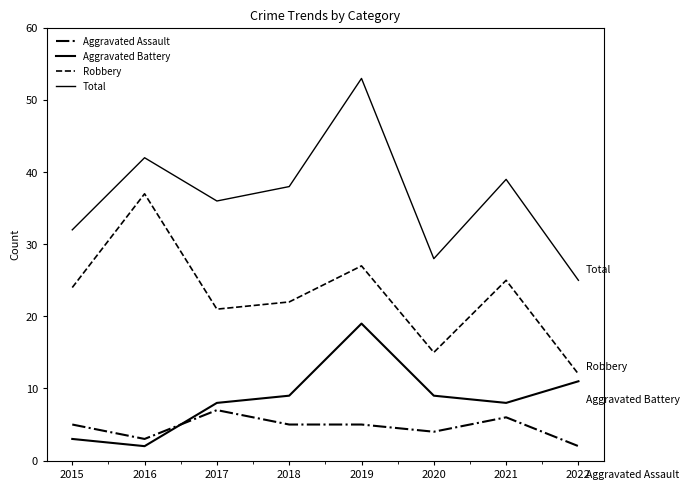

True or false: Robbery and Aggravated Battery intersect in this chart.

False